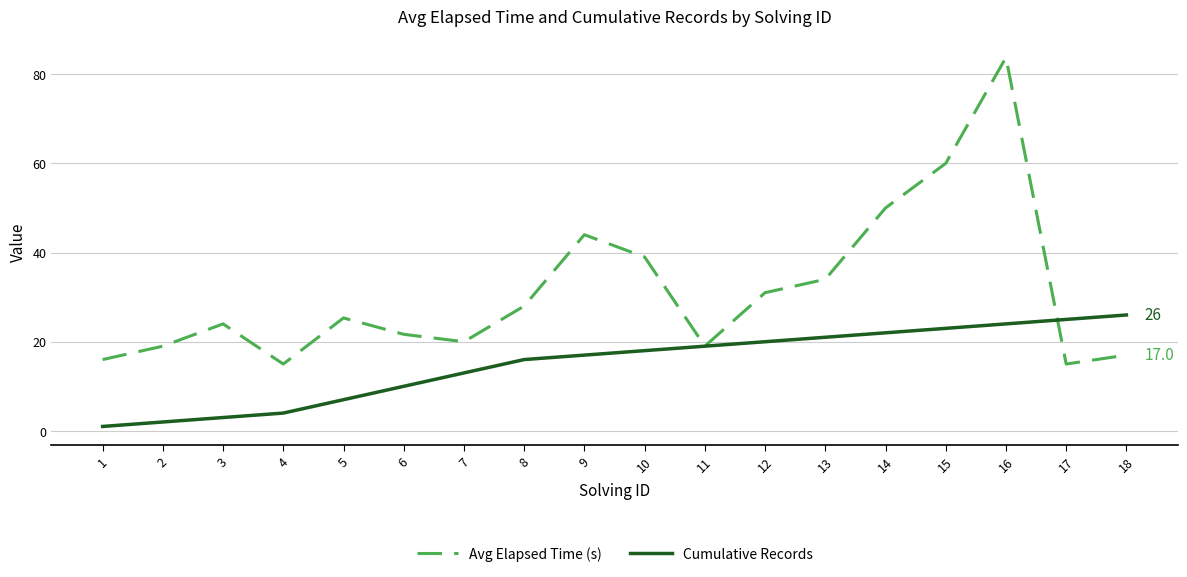

Which series has the largest range (max minus min)?

Avg Elapsed Time (s)